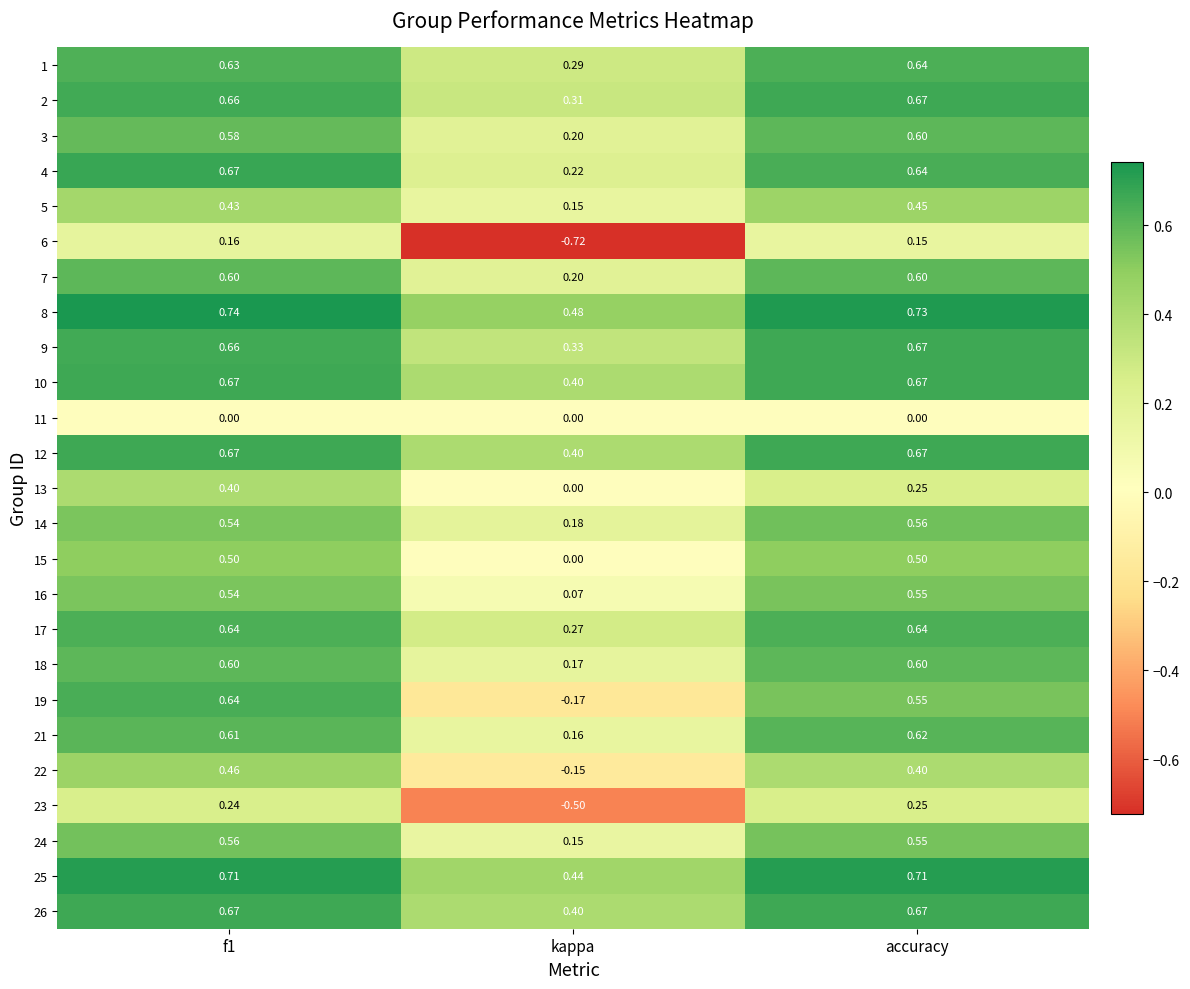

Which series has the largest total across all categories?

8